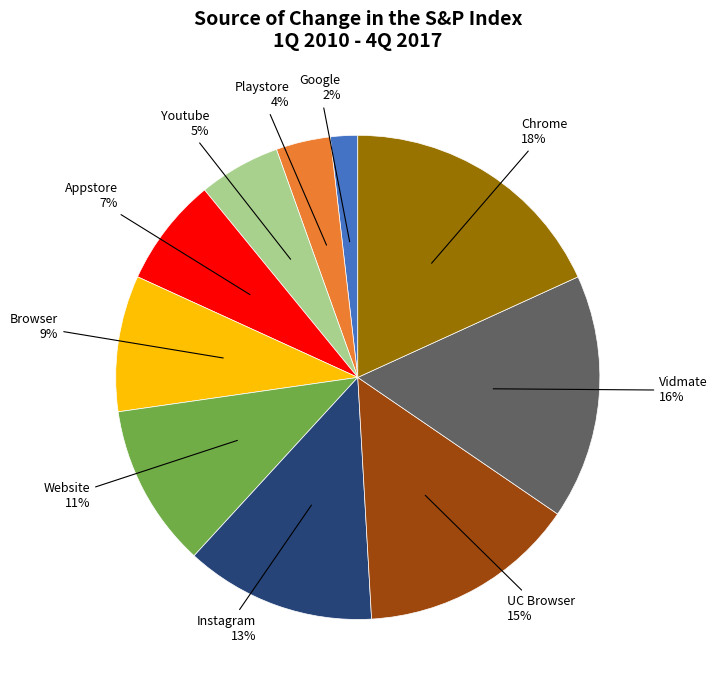

Is there any slice that represents more than half of the pie?

No